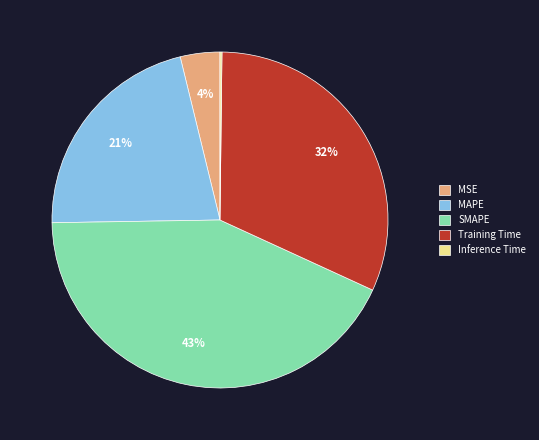

To the nearest percent, what is the difference between the largest and smallest slice percentages?

43%